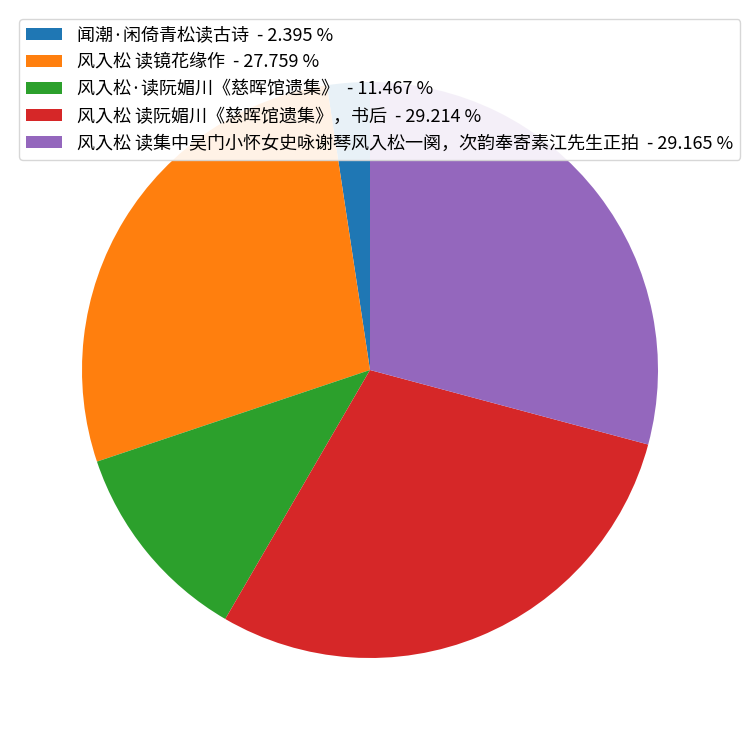

Is there a majority slice in this chart?

No